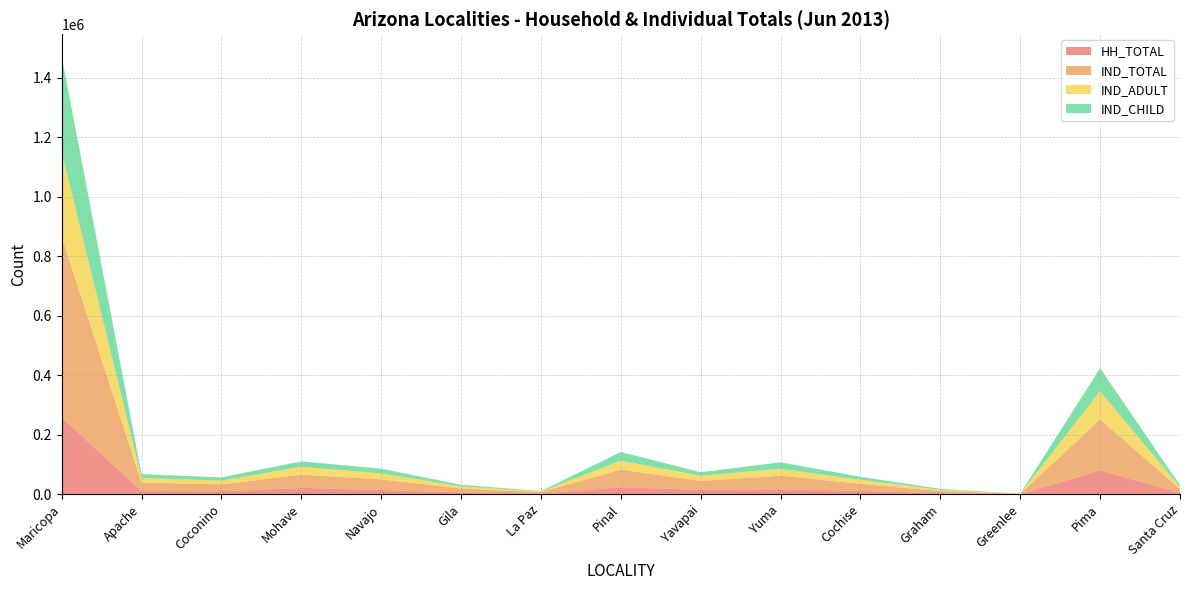

Reading left to right, list all the values displayed in this chart.

HH_TOTAL: Maricopa=258008	Apache=10639	Coconino=9619	Mohave=20913	Navajo=13987	Gila=5772	La Paz=2050	Pinal=23462	Yavapai=14670	Yuma=16662	Cochise=10895	Graham=3109	Greenlee=386	Pima=79710	Santa Cruz=4695
IND_TOTAL: Maricopa=607242	Apache=28261	Coconino=23414	Mohave=44669	Navajo=35862	Gila=12931	La Paz=4205	Pinal=59060	Yavapai=29580	Yuma=45269	Cochise=23822	Graham=7304	Greenlee=829	Pima=171799	Santa Cruz=12613
IND_ADULT: Maricopa=286098	Apache=15672	Coconino=12446	Mohave=26661	Navajo=19827	Gila=7384	La Paz=2436	Pinal=30078	Yavapai=17765	Yuma=23336	Cochise=13667	Graham=3930	Greenlee=472	Pima=94501	Santa Cruz=6440
IND_CHILD: Maricopa=321144	Apache=12589	Coconino=10968	Mohave=18008	Navajo=16035	Gila=5547	La Paz=1769	Pinal=28982	Yavapai=11815	Yuma=21933	Cochise=10155	Graham=3374	Greenlee=357	Pima=77298	Santa Cruz=6173